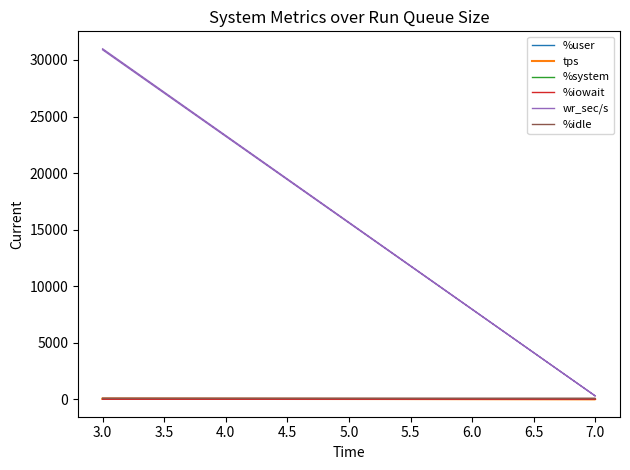

How many data points in wr_sec/s are above 30896?

1